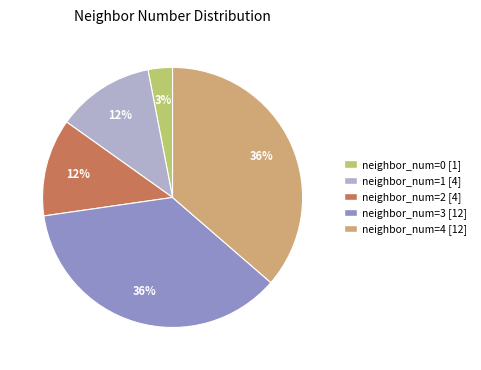

How many segments does this pie chart have?

5